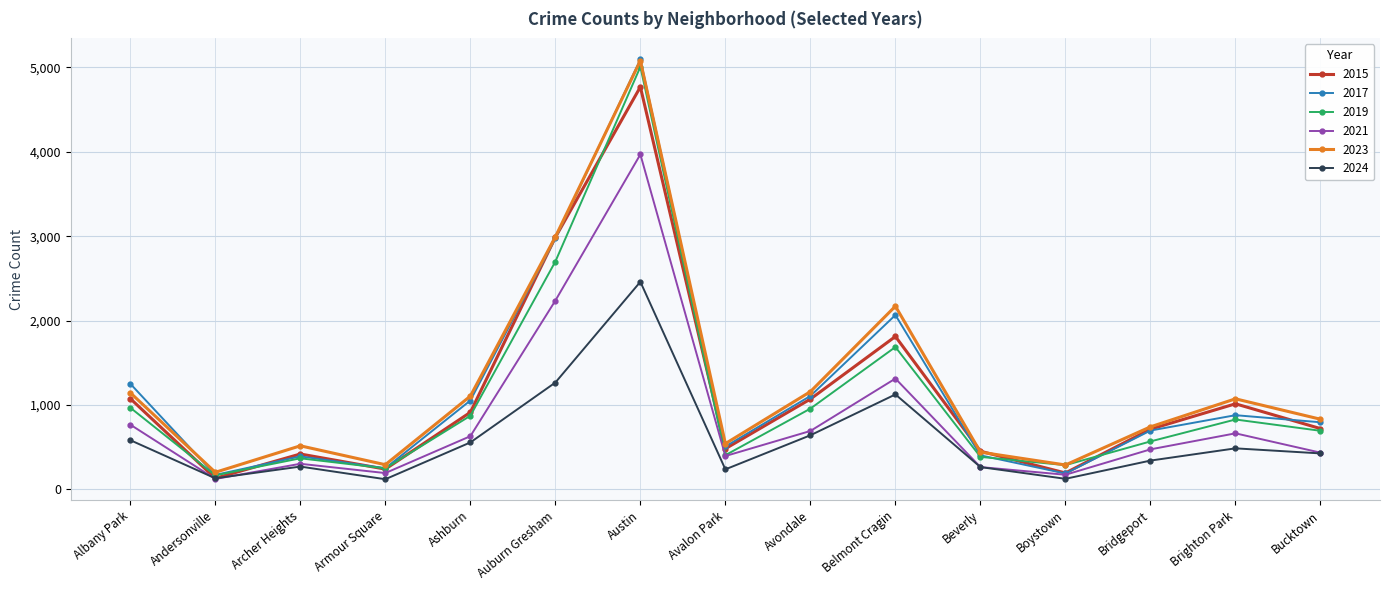

At which label does 2019 reach its minimum?

Andersonville